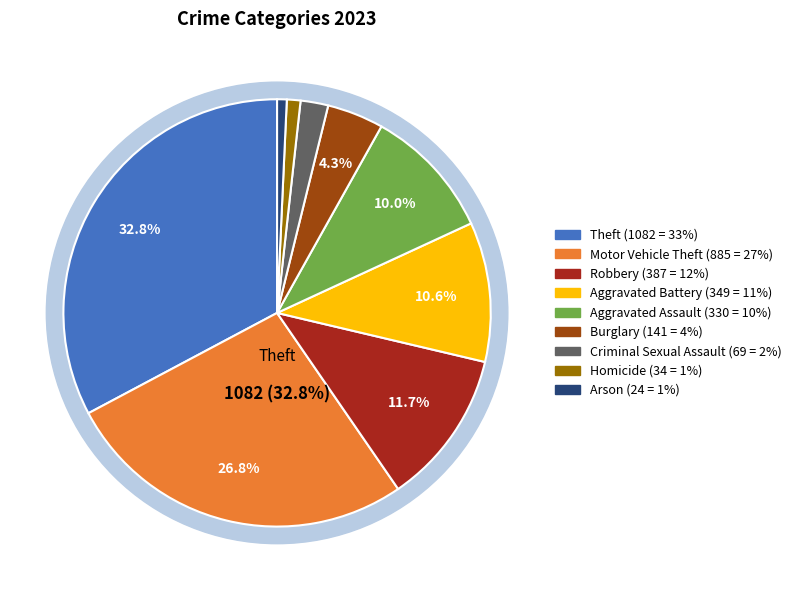

To the nearest percent, what portion does Aggravated Battery represent?

11%